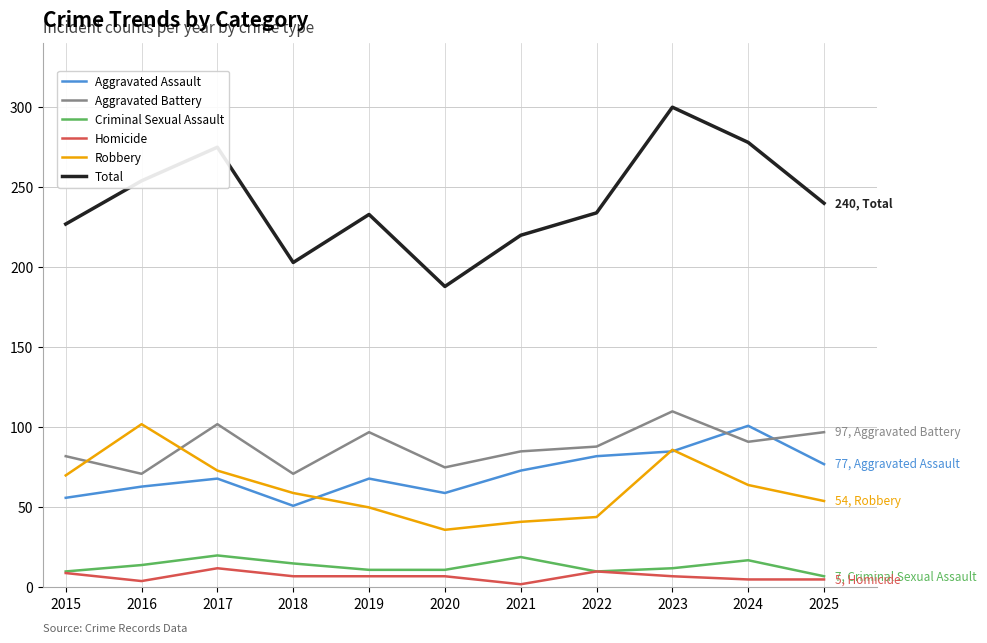

At which category is the sum across all series the highest?

2023